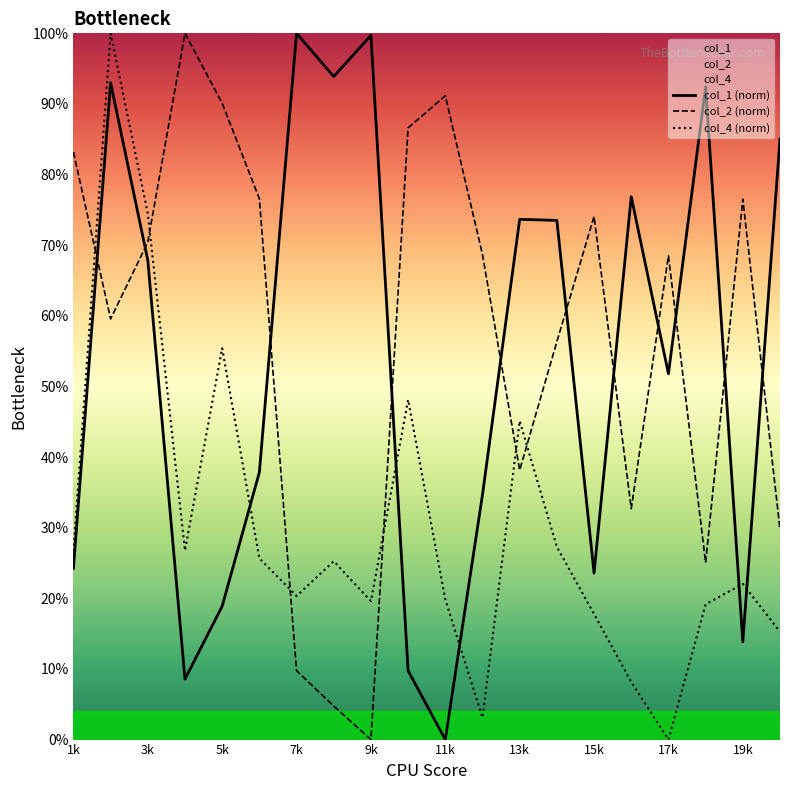

True or false: col_4 (norm) and col_2 (norm) cross at least once.

True